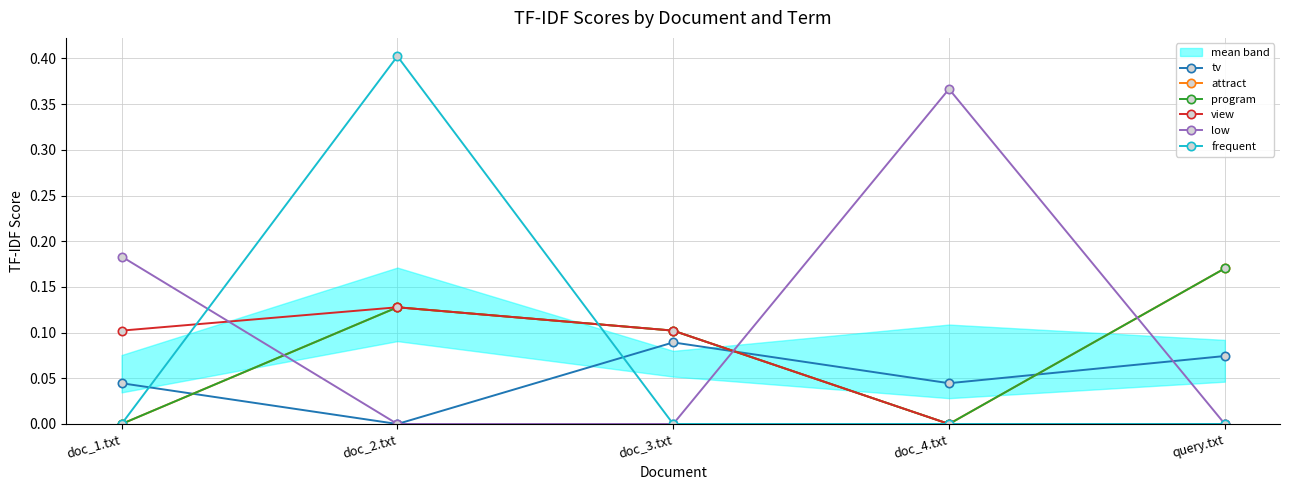

Reading left to right, transcribe all the data shown in this chart.

tv: doc_1.txt=0.0	doc_2.txt=0.0	doc_3.txt=0.1	doc_4.txt=0.0	query.txt=0.1
attract: doc_1.txt=0.0	doc_2.txt=0.1	doc_3.txt=0.1	doc_4.txt=0.0	query.txt=0.2
program: doc_1.txt=0.0	doc_2.txt=0.1	doc_3.txt=0.1	doc_4.txt=0.0	query.txt=0.2
view: doc_1.txt=0.1	doc_2.txt=0.1	doc_3.txt=0.1	doc_4.txt=0.0	query.txt=0.0
low: doc_1.txt=0.2	doc_2.txt=0.0	doc_3.txt=0.0	doc_4.txt=0.4	query.txt=0.0
frequent: doc_1.txt=0.0	doc_2.txt=0.4	doc_3.txt=0.0	doc_4.txt=0.0	query.txt=0.0